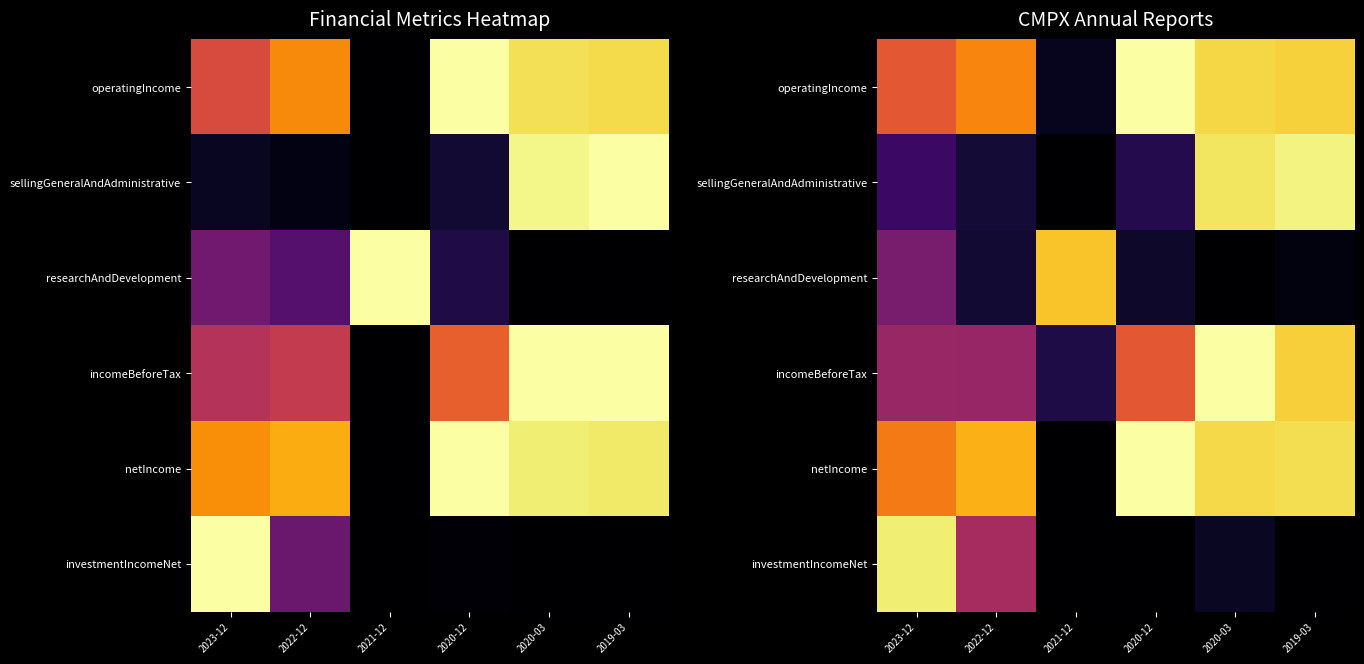

What is the difference between the highest and lowest values at 2019-03?

1.0